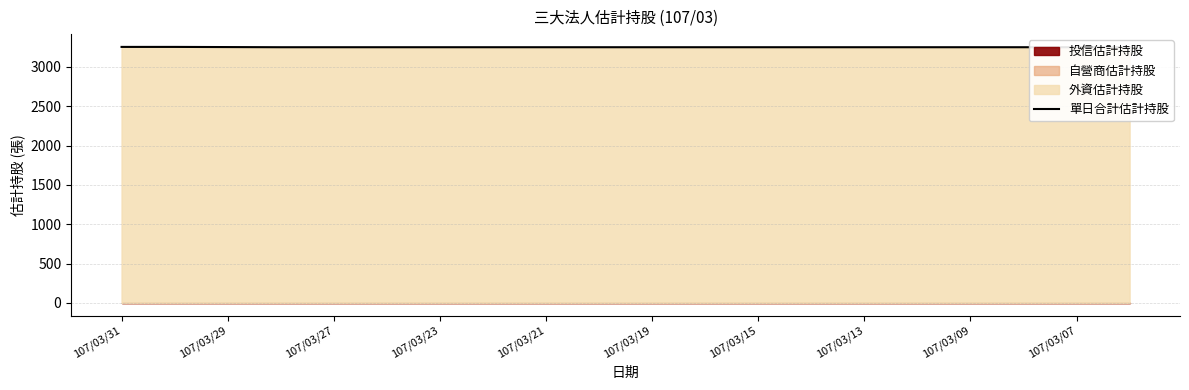

How many values are between 3250 and 3251?

17